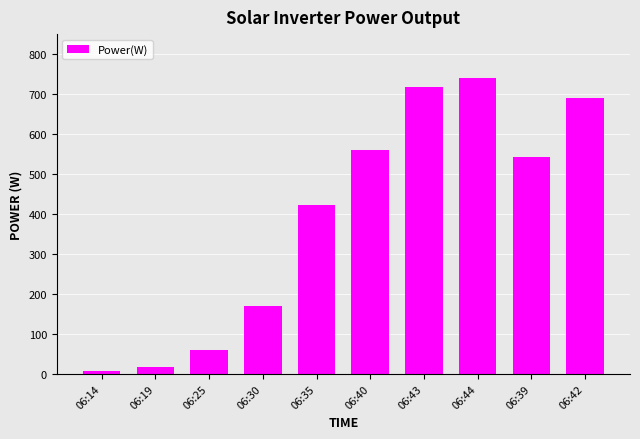

Which category has the lowest value across all series?

06:14